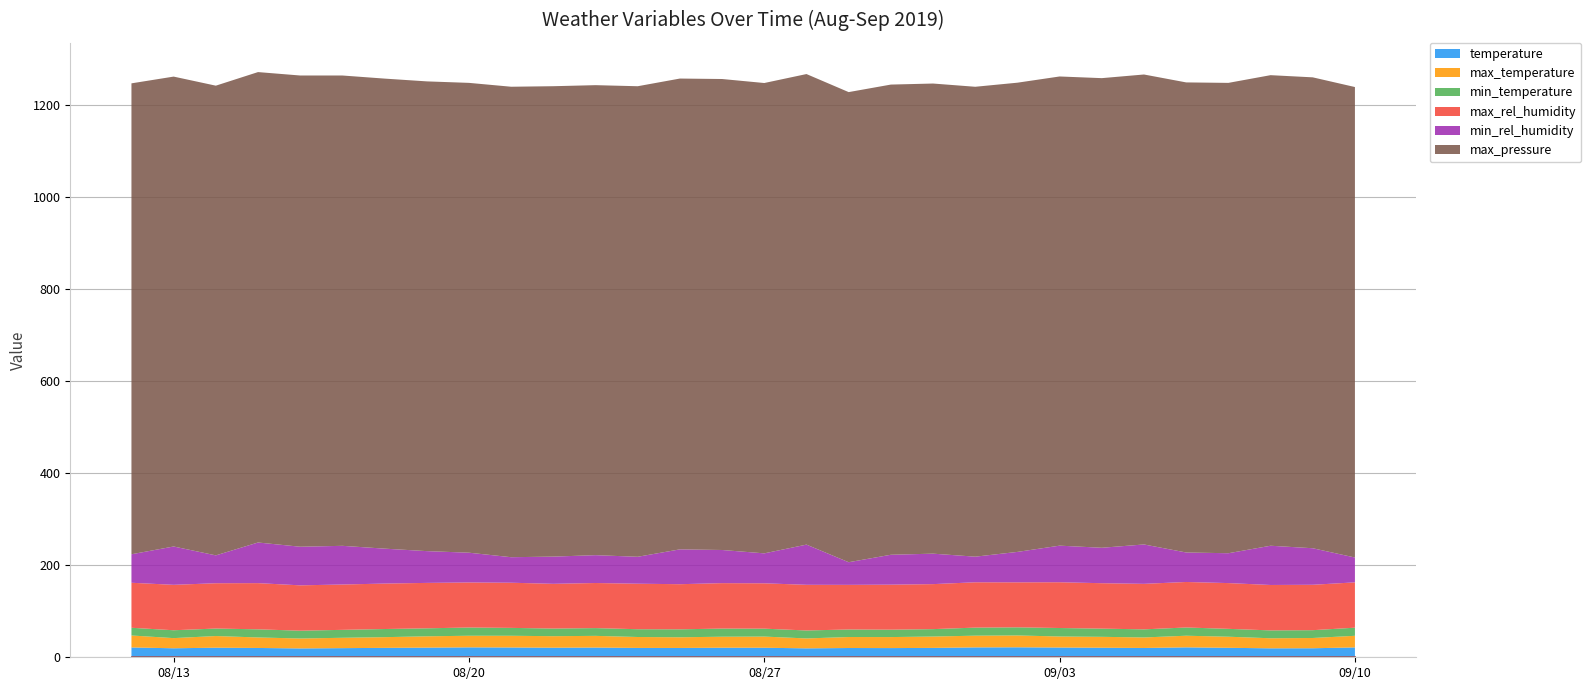

The min_rel_humidity series shows 25.4 at 2019-08-18. True or false?

False